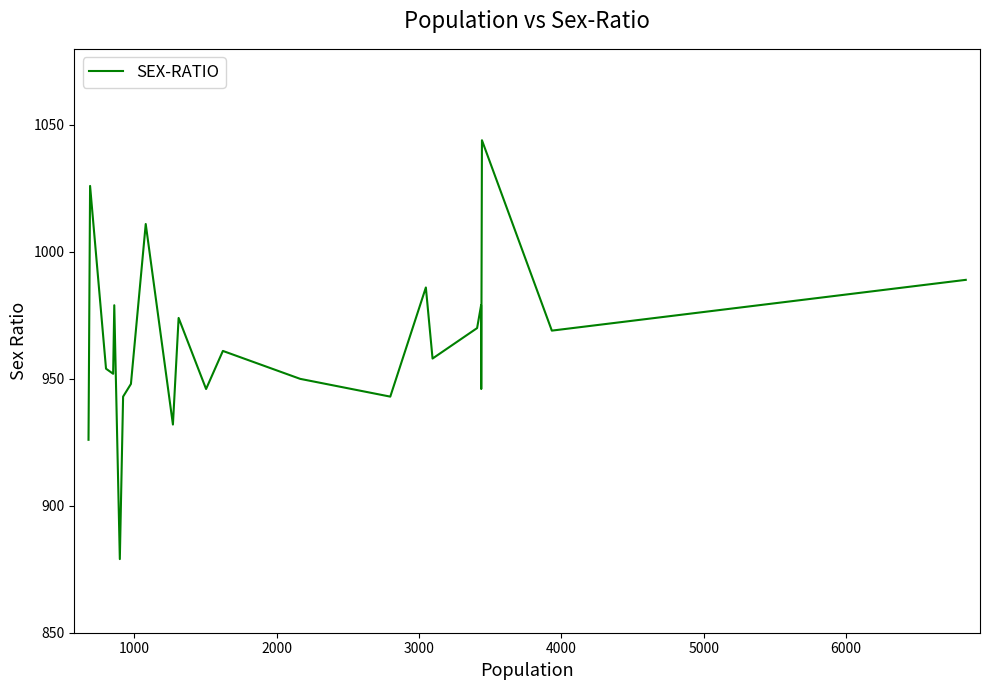

What is the greatest value displayed?

1044